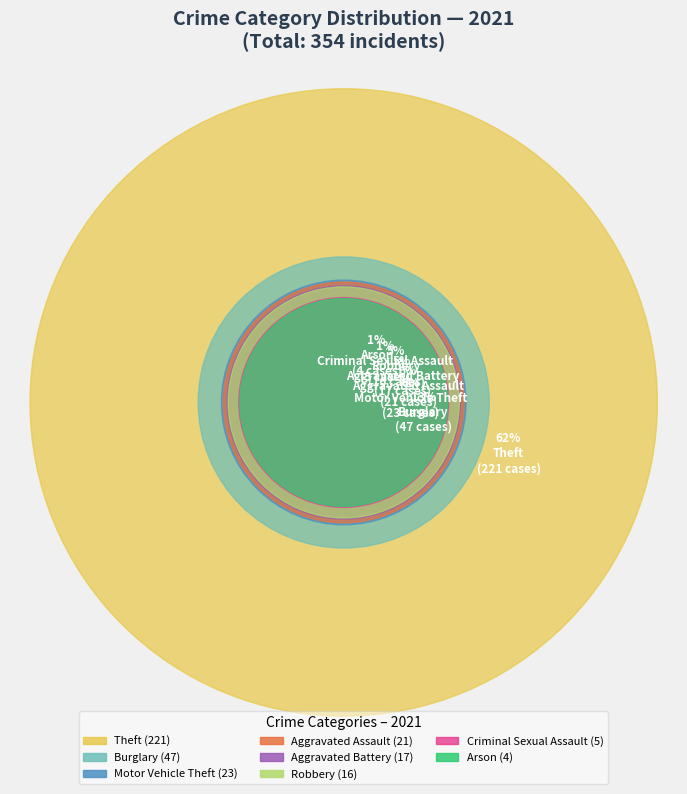

To the nearest percent, what is the combined percentage of Arson and Aggravated Battery?

6%